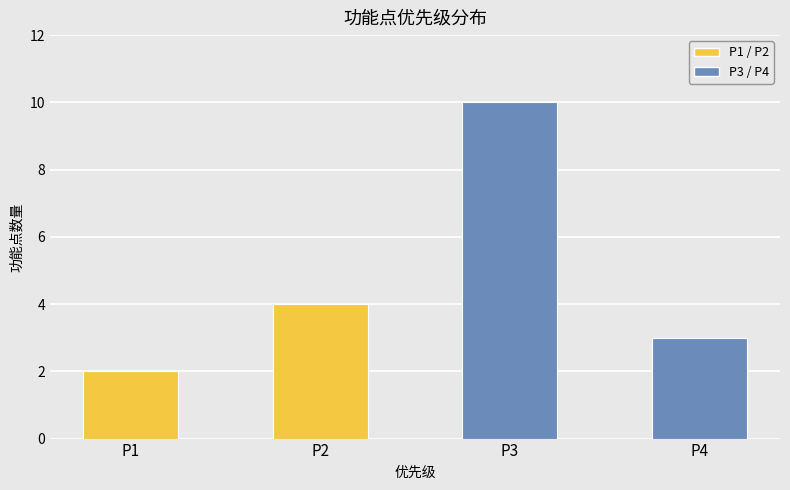

How many values are below 4?

2